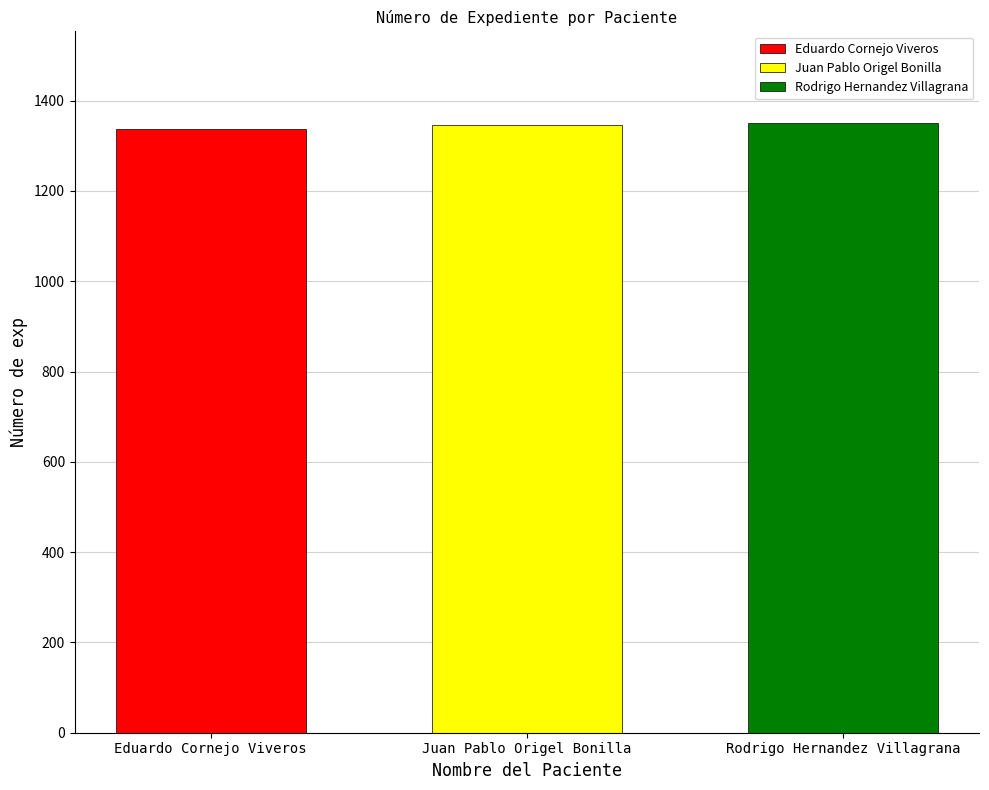

Which series has the largest range (max minus min)?

Eduardo Cornejo Viveros